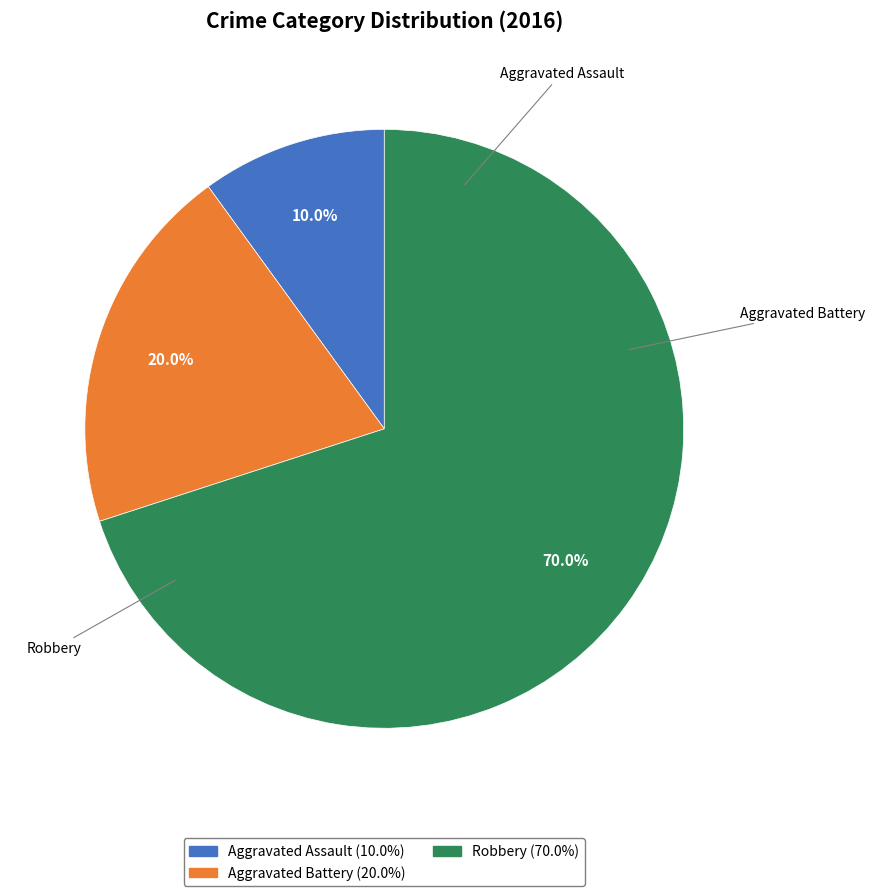

How many slices are in this pie chart?

3